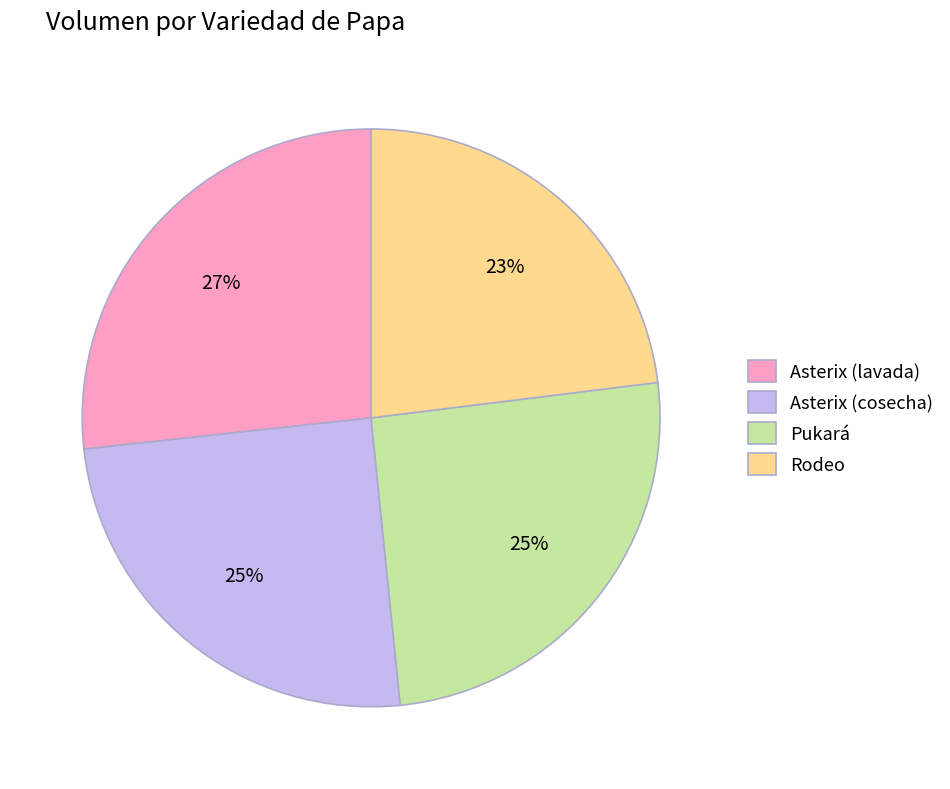

Is there a majority slice in this chart?

No